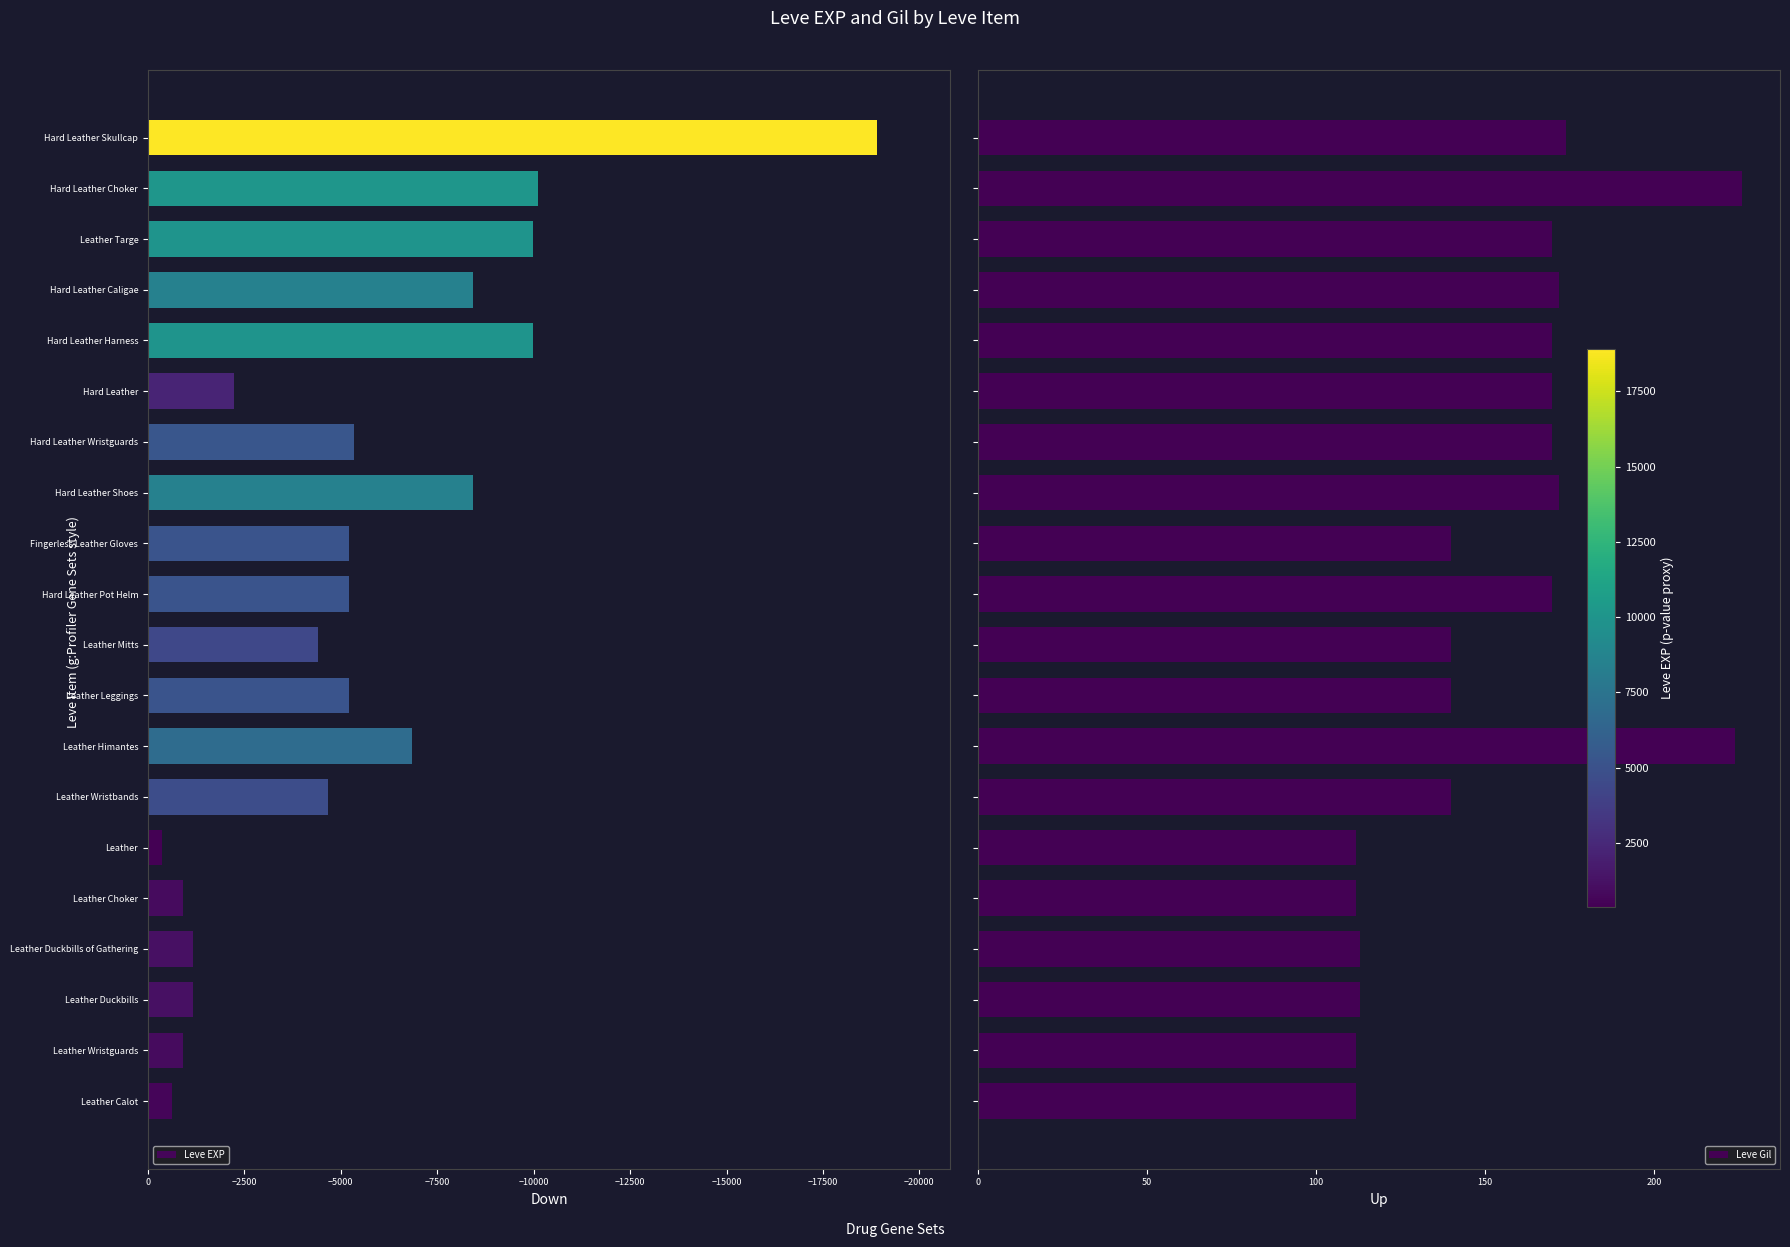

What is the value of the Leve Gil bar at the 8th from the left?

224